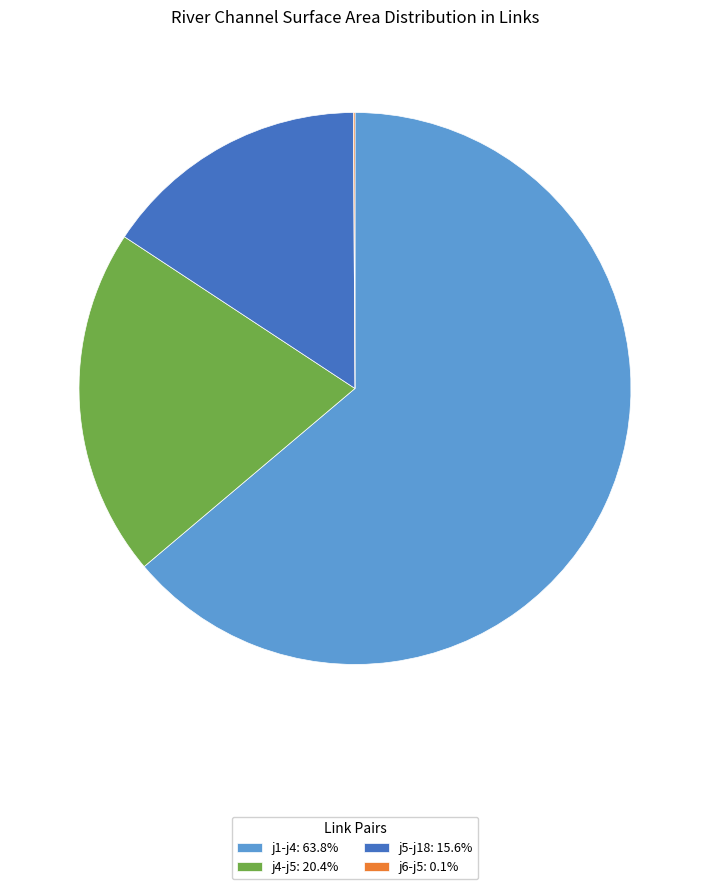

Is j1-j4: 63.8% the majority of the pie?

Yes